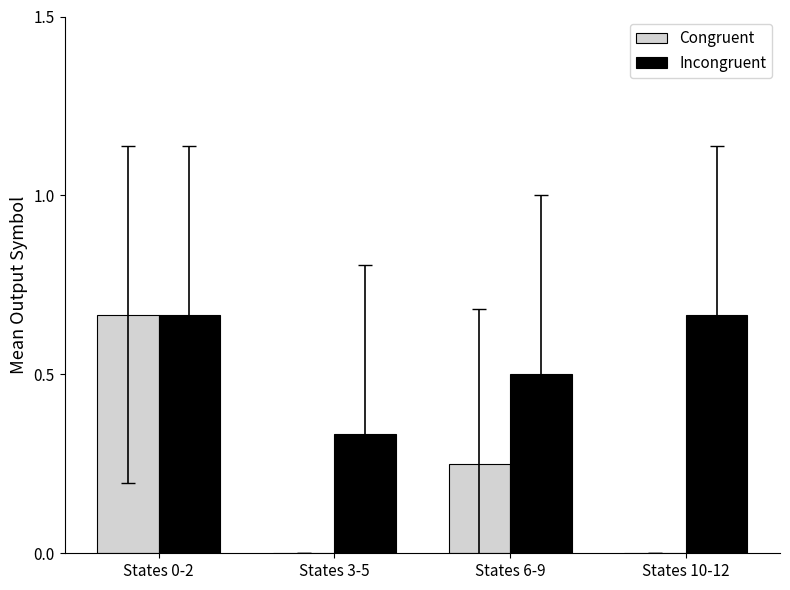

What is the total value across all series at States 0-2?

1.3